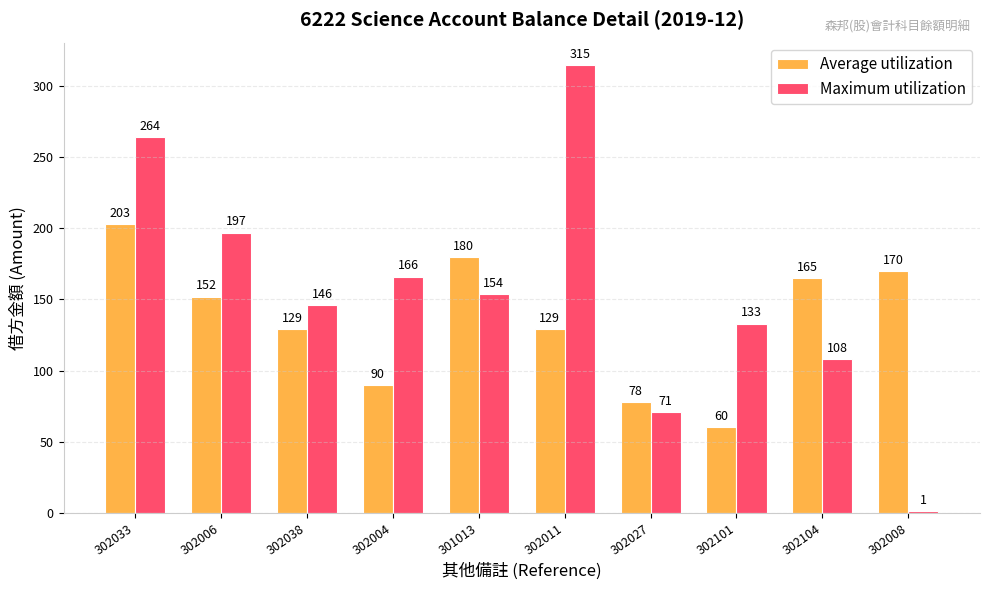

Read the Average utilization value at 302006, to the nearest 50.

150